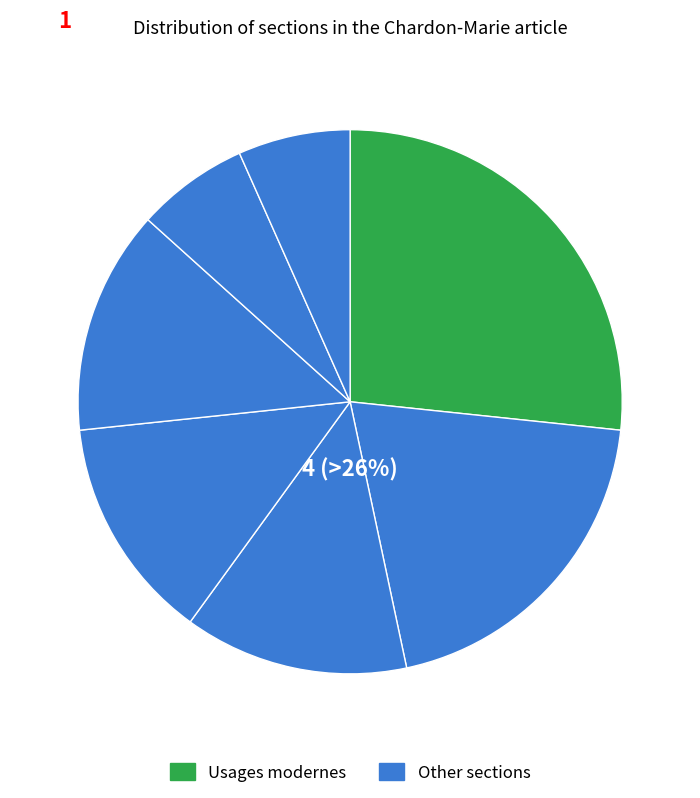

True or false: Composants accounts for 7% of the total.

True